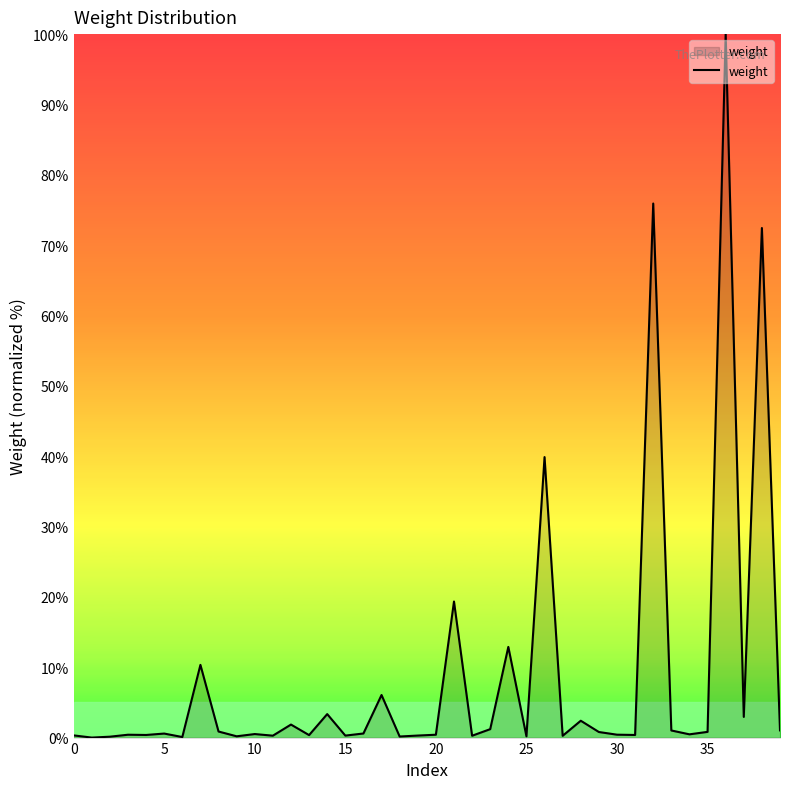

What is the maximum value shown in the chart?

100.0